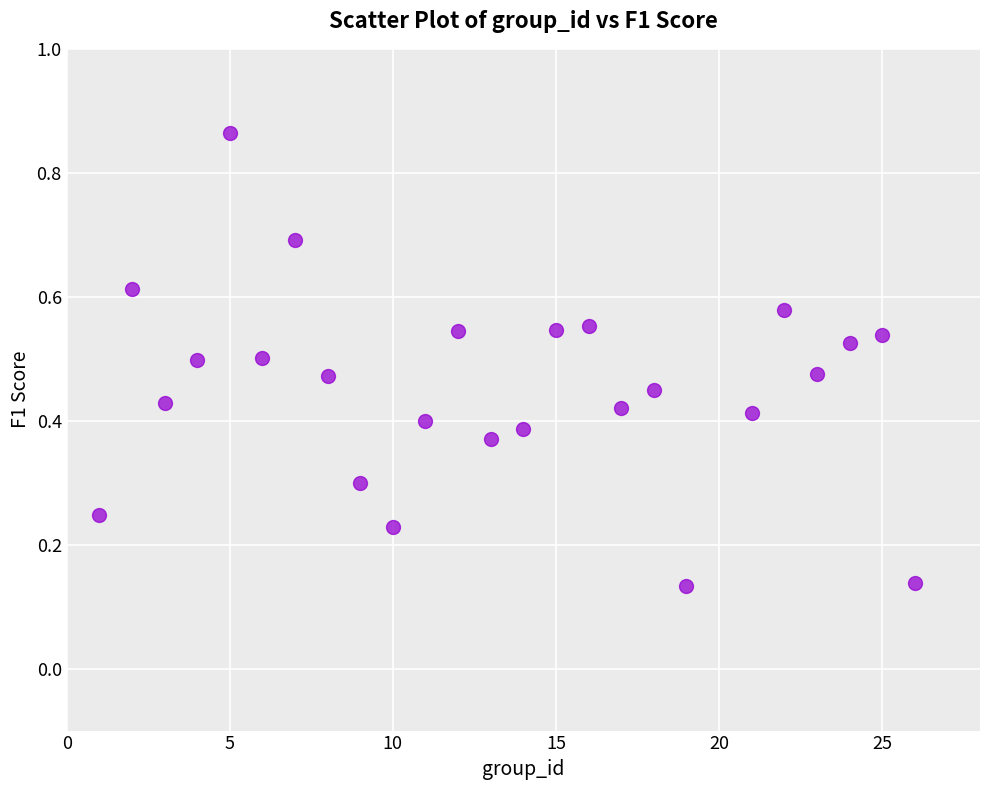

What is the range of Y values (max minus min)?

0.7